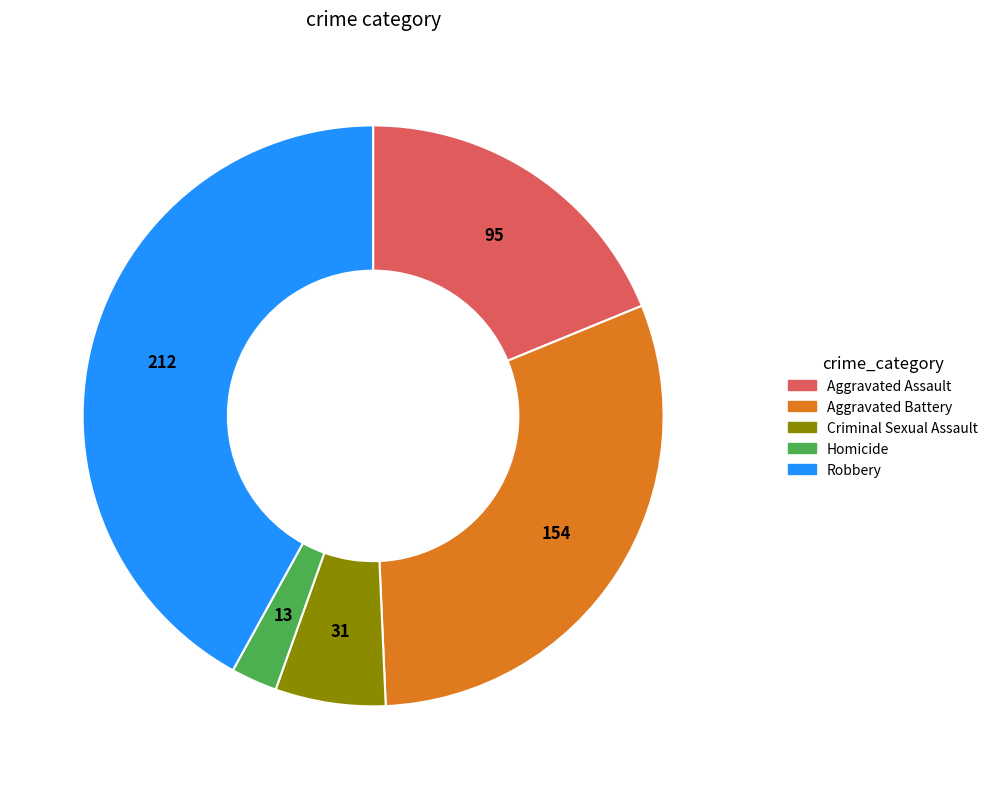

Rank the categories by value from lowest to highest.

Homicide, Criminal Sexual Assault, Aggravated Assault, Aggravated Battery, Robbery